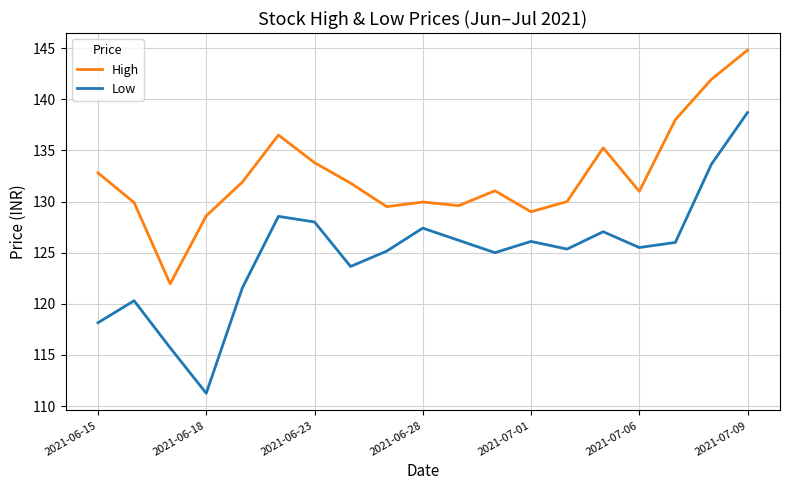

True or false: Low and High intersect in this chart.

False